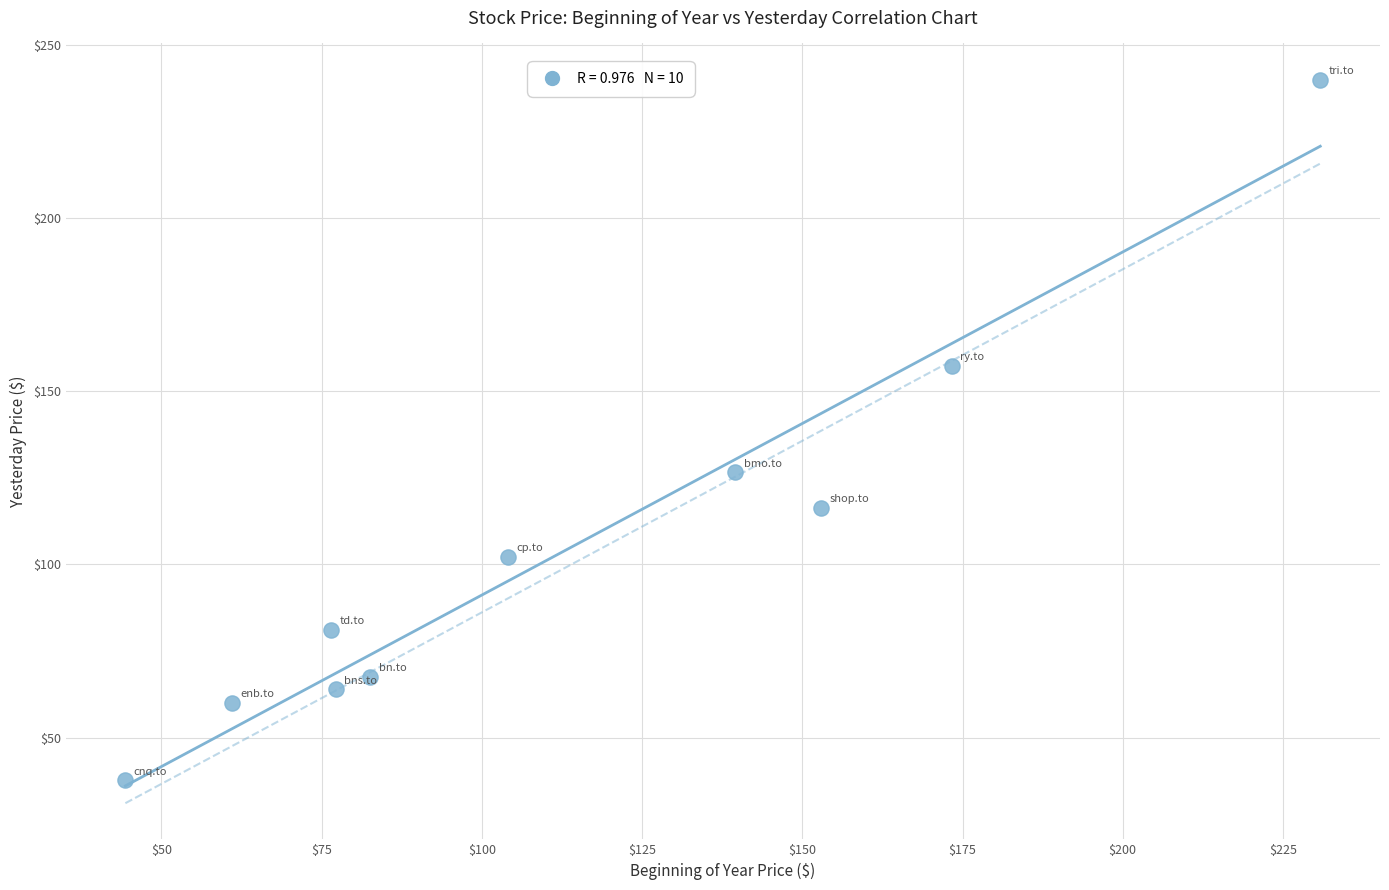

What Y value in the scatter plot is closest to 138?

126.5